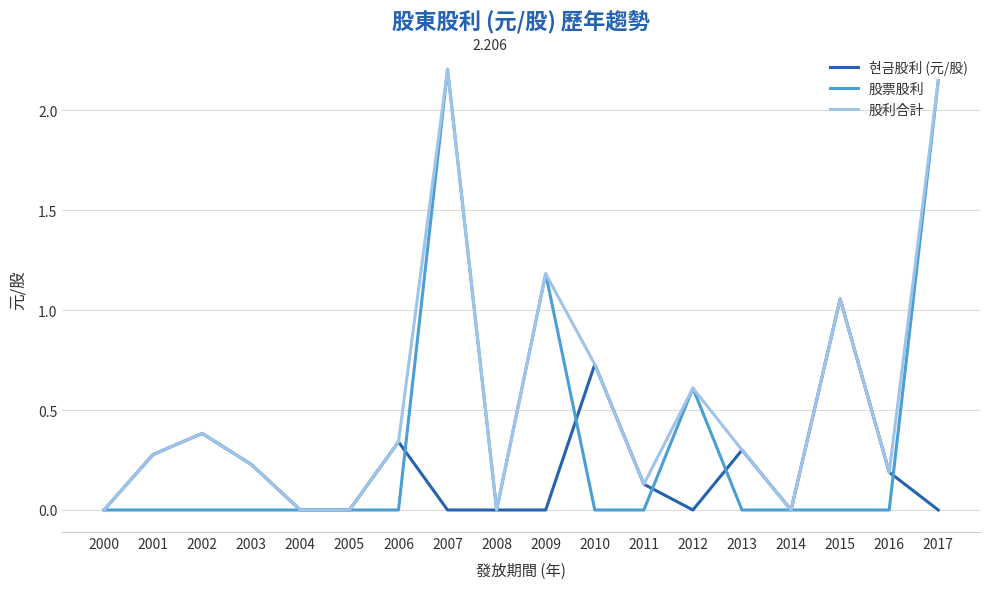

Which series changed the most between 2010 and 2017?

股票股利